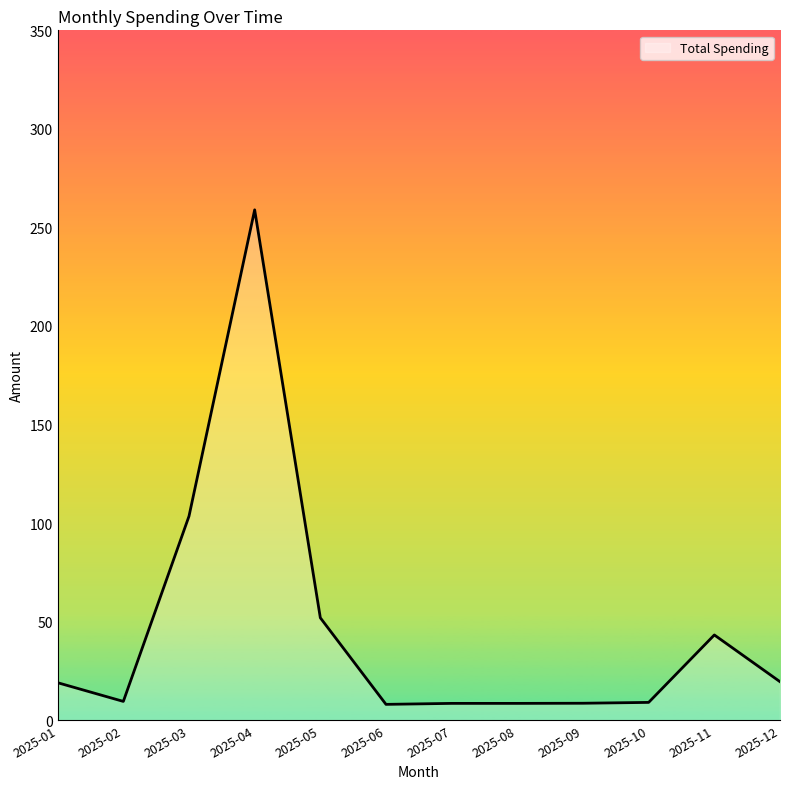

What is the change in value from 2025-04 to 2025-12?

-239.4